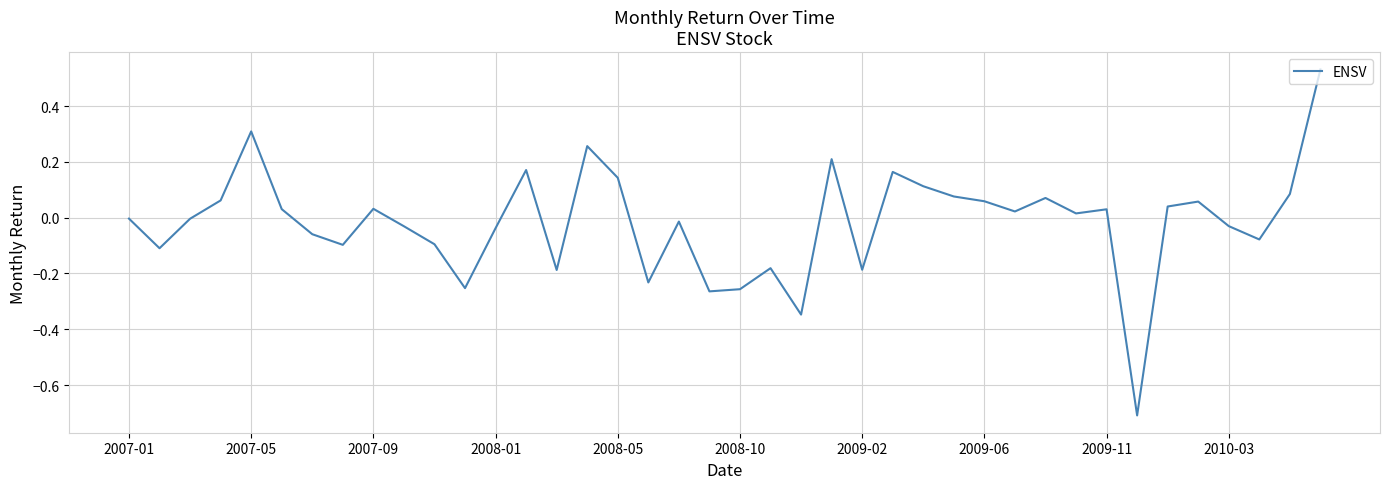

What is the minimum value shown in the chart?

-0.7